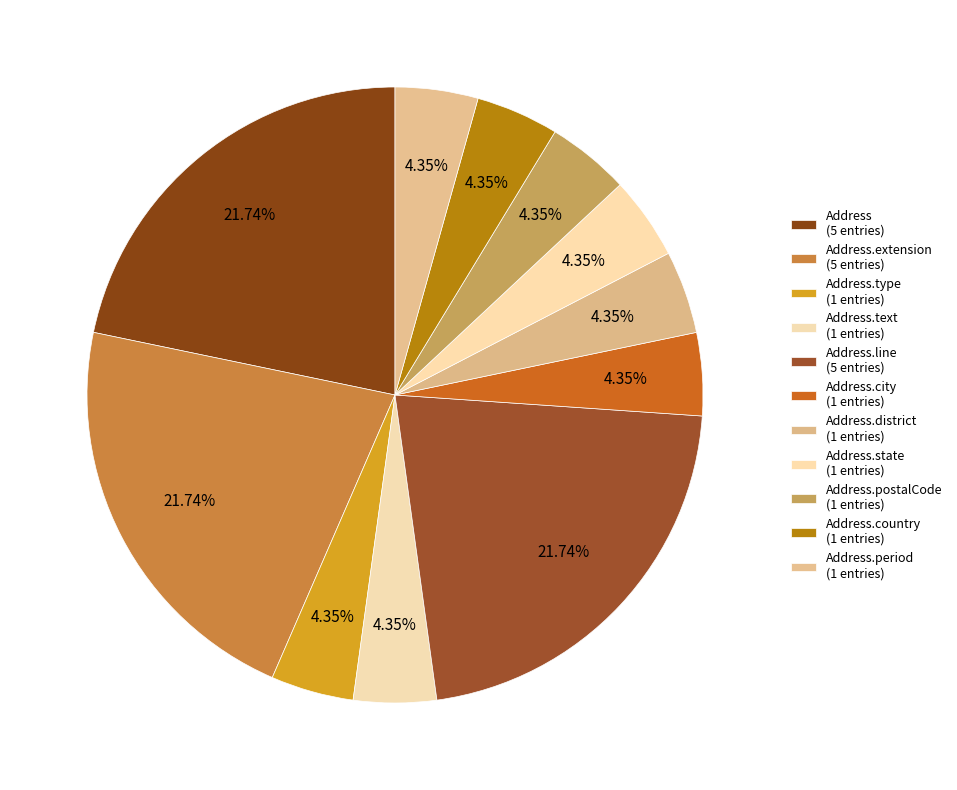

How many segments does this pie chart have?

11